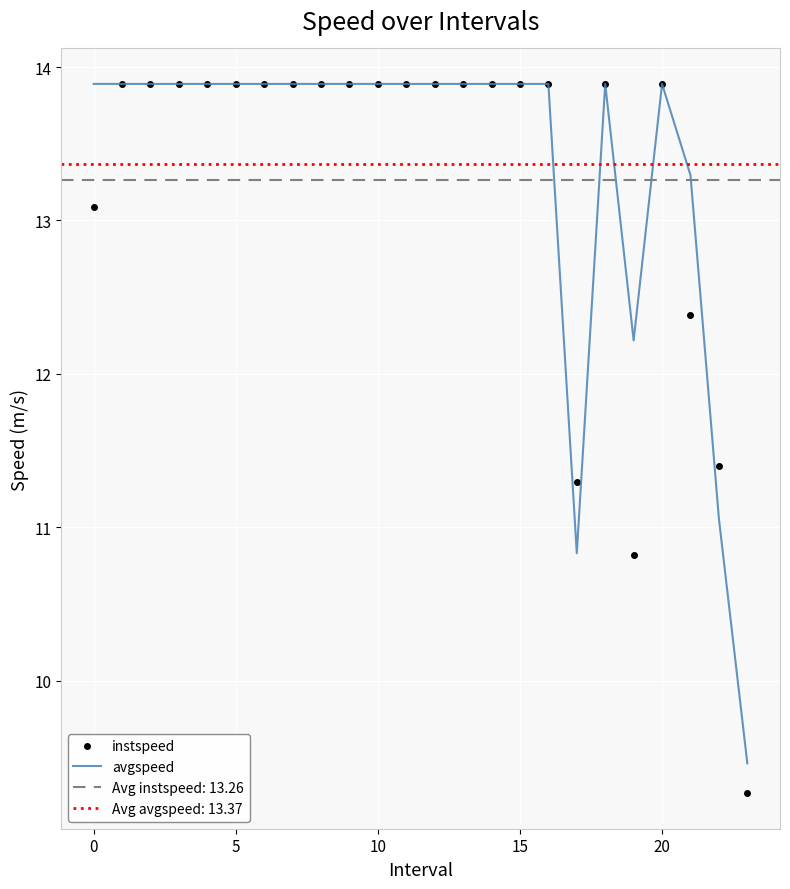

Is it true that avgspeed equals 6.4 at 20?

False